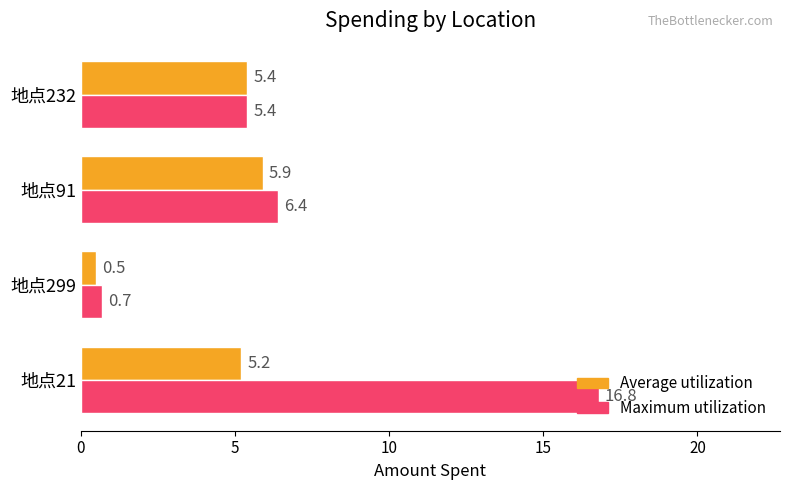

Which series has the widest spread of values?

Maximum utilization